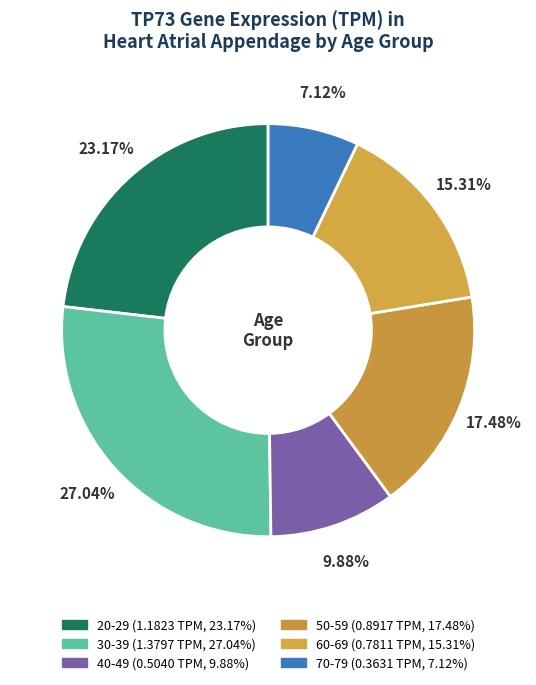

How many slices are in this pie chart?

6